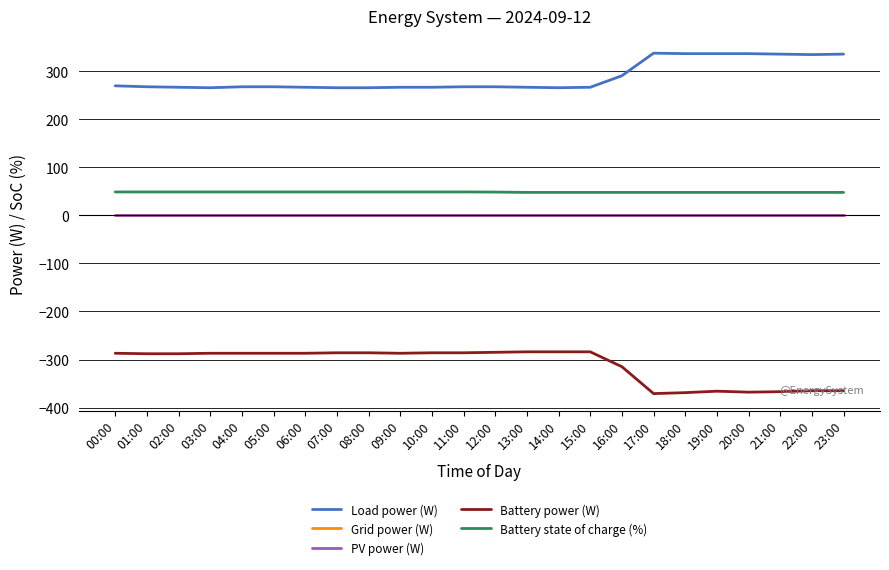

Which series has the largest range (max minus min)?

Battery power (W)